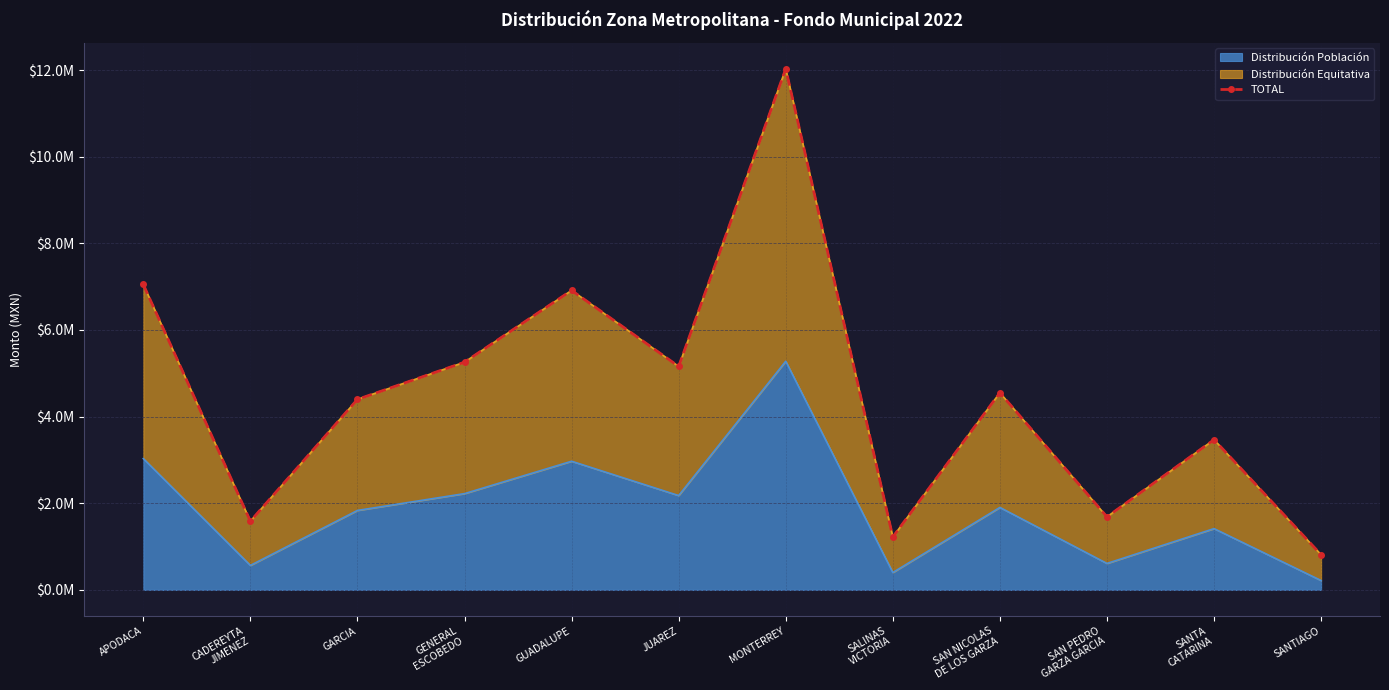

What is the value of the 4th point from the left?

5256896.6